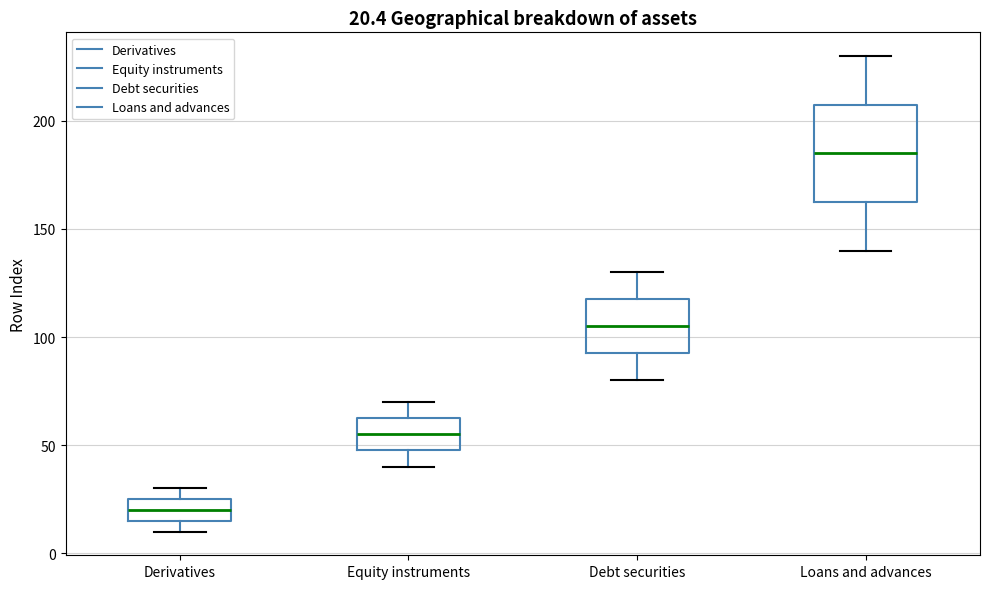

Which box's median line is the highest?

Loans and advances